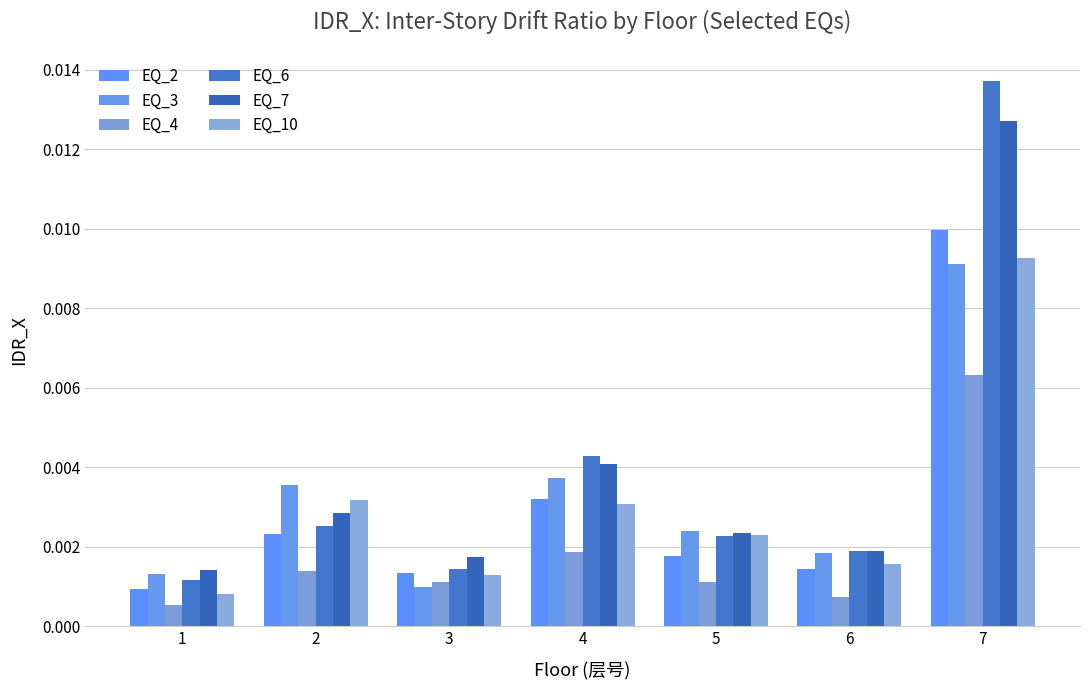

What is the total value across all series at 7?

0.1